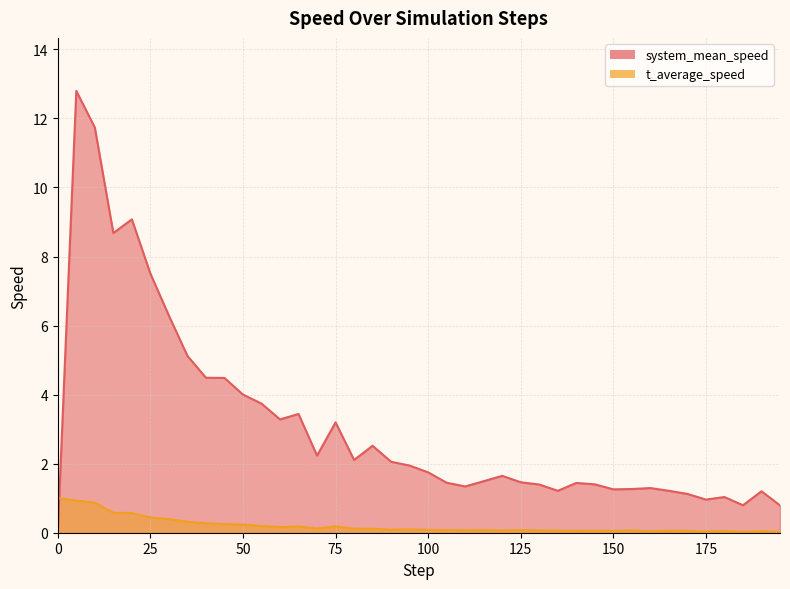

Reading left to right, extract all data points from this chart.

system_mean_speed: 0.0=0.0	5.0=12.8	10.0=11.7	15.0=8.7	20.0=9.1	25.0=7.5	30.0=6.3	35.0=5.1	40.0=4.5	45.0=4.5	50.0=4.0	55.0=3.7	60.0=3.3	65.0=3.4	70.0=2.2	75.0=3.2	80.0=2.1	85.0=2.5	90.0=2.1	95.0=1.9	100.0=1.7	105.0=1.4	110.0=1.3	115.0=1.5	120.0=1.6	125.0=1.5	130.0=1.4	135.0=1.2	140.0=1.4	145.0=1.4	150.0=1.3	155.0=1.3	160.0=1.3	165.0=1.2	170.0=1.1	175.0=1.0	180.0=1.0	185.0=0.8	190.0=1.2	195.0=0.8
t_average_speed: 0.0=1.0	5.0=0.9	10.0=0.9	15.0=0.6	20.0=0.6	25.0=0.4	30.0=0.4	35.0=0.3	40.0=0.3	45.0=0.3	50.0=0.2	55.0=0.2	60.0=0.2	65.0=0.2	70.0=0.1	75.0=0.2	80.0=0.1	85.0=0.1	90.0=0.1	95.0=0.1	100.0=0.1	105.0=0.1	110.0=0.1	115.0=0.1	120.0=0.1	125.0=0.1	130.0=0.1	135.0=0.1	140.0=0.1	145.0=0.1	150.0=0.1	155.0=0.1	160.0=0.0	165.0=0.1	170.0=0.1	175.0=0.0	180.0=0.1	185.0=0.0	190.0=0.0	195.0=0.0